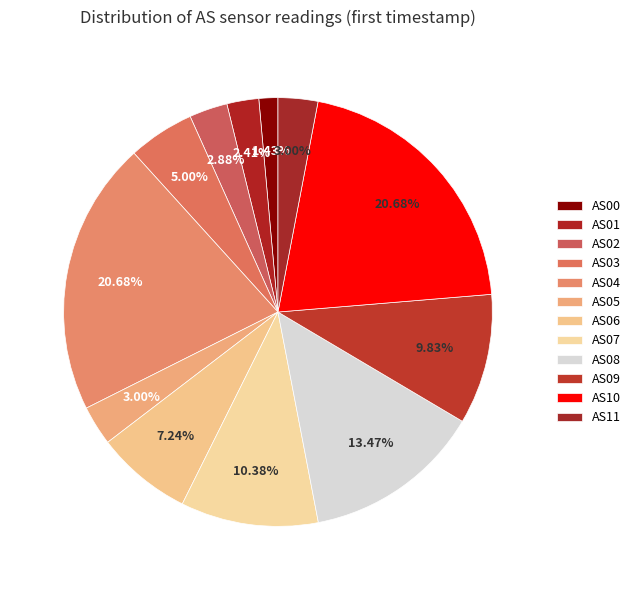

What is the change in value from AS01 to AS11?

+1354